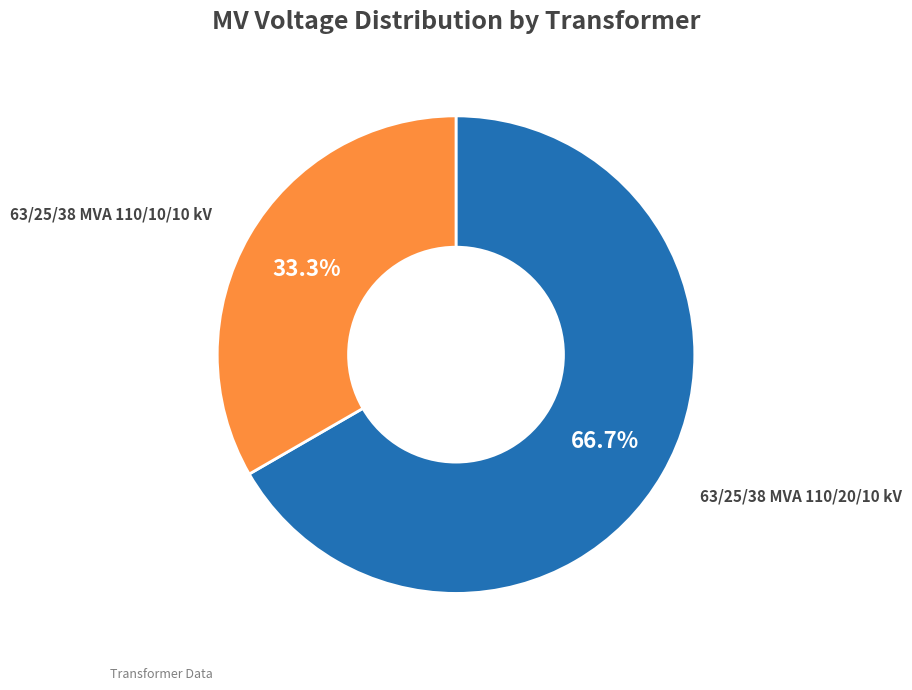

What portion of the pie excludes 63/25/38 MVA 110/10/10 kV?

66.7%